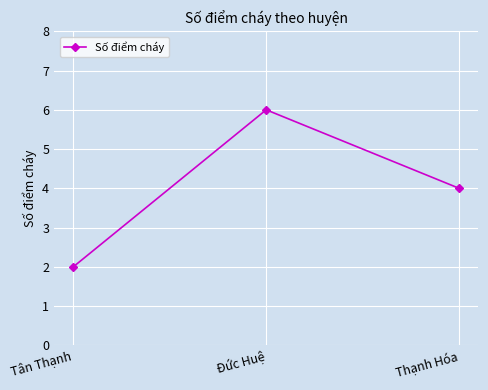

How many data points does each series have?

3